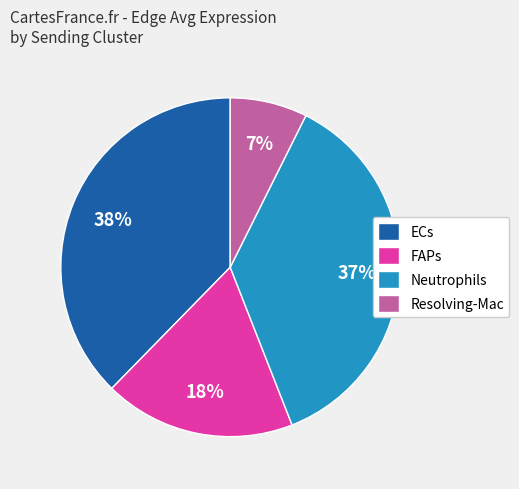

Which has a higher value, FAPs or Neutrophils?

Neutrophils